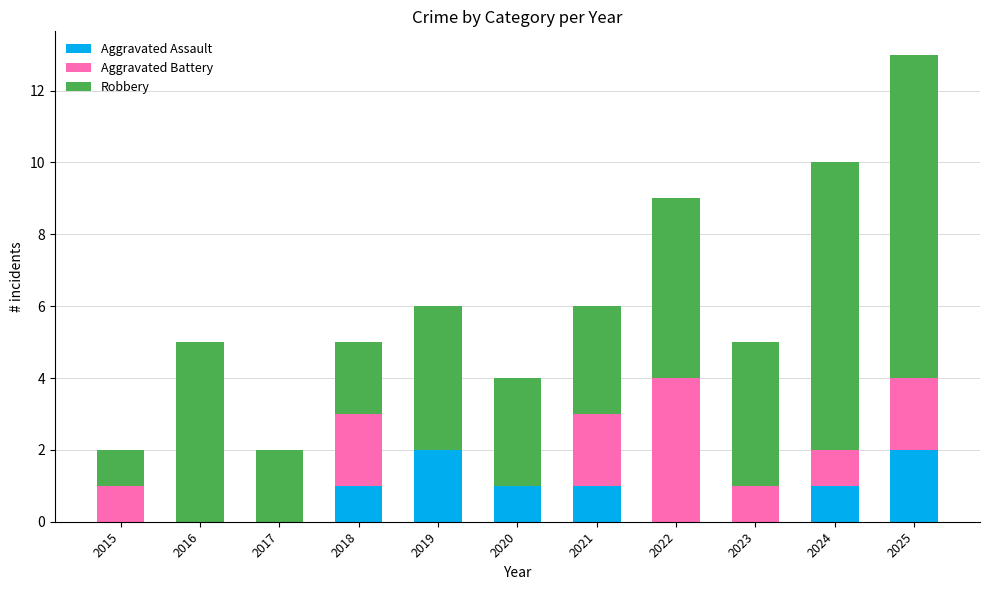

Count the number of categories in the chart.

11